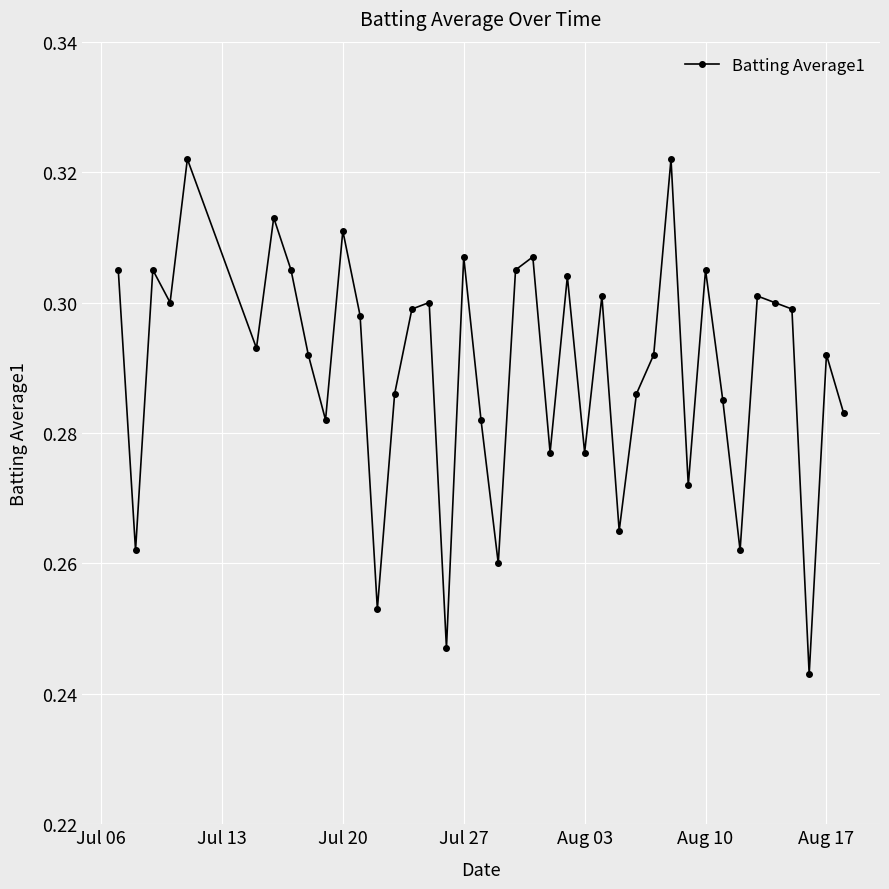

True or false: there are more than 0 points higher than both neighbors.

True